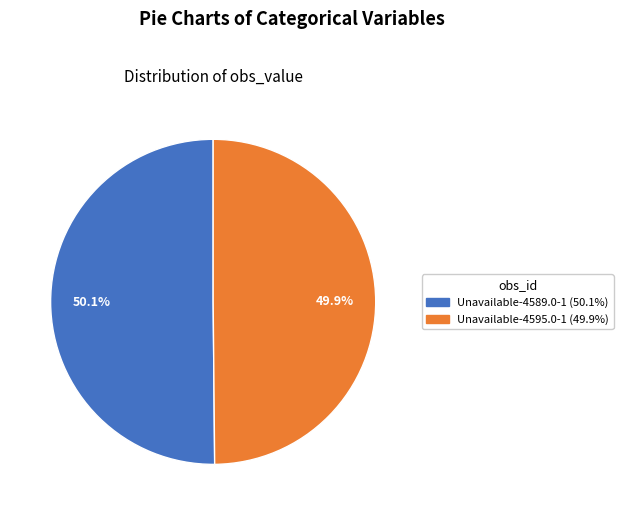

To the nearest percent, what portion does Unavailable-4595.0-1 represent?

50%